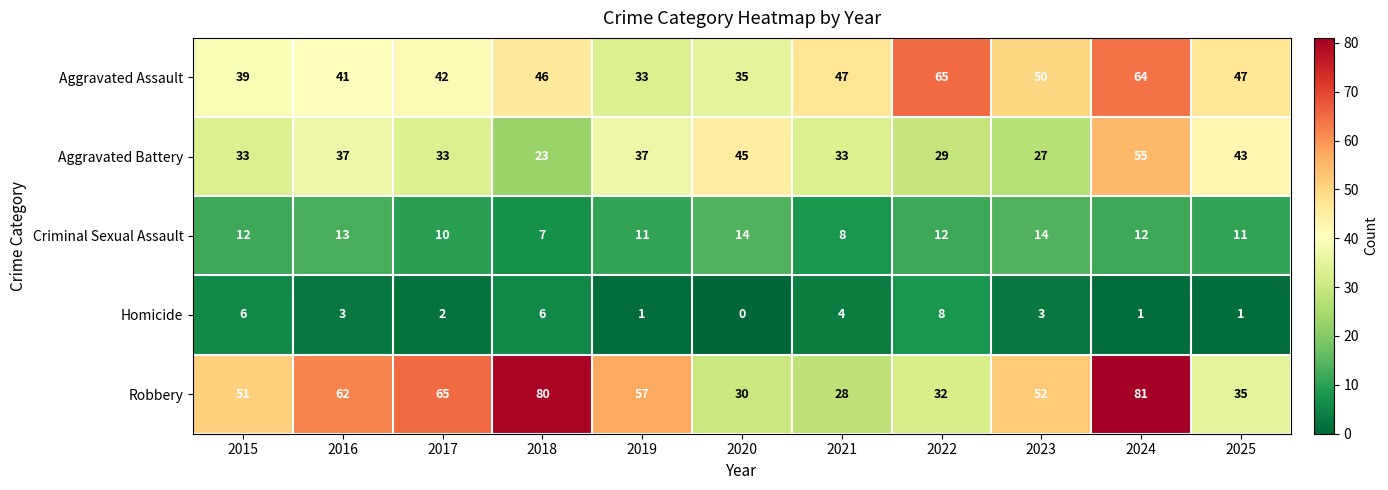

What is the difference between the maximum and minimum values in the Aggravated Assault series?

32